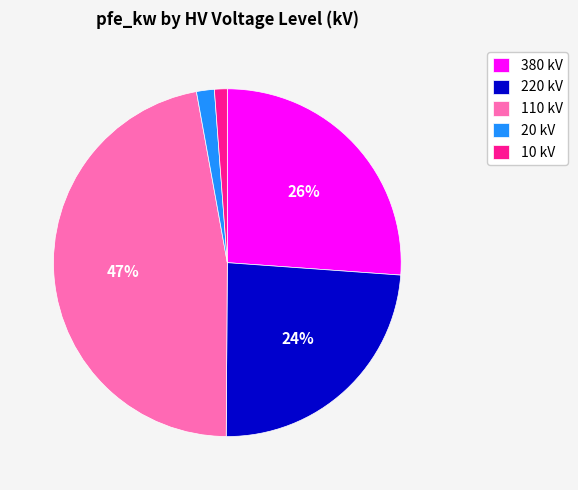

How many slices are in this pie chart?

5